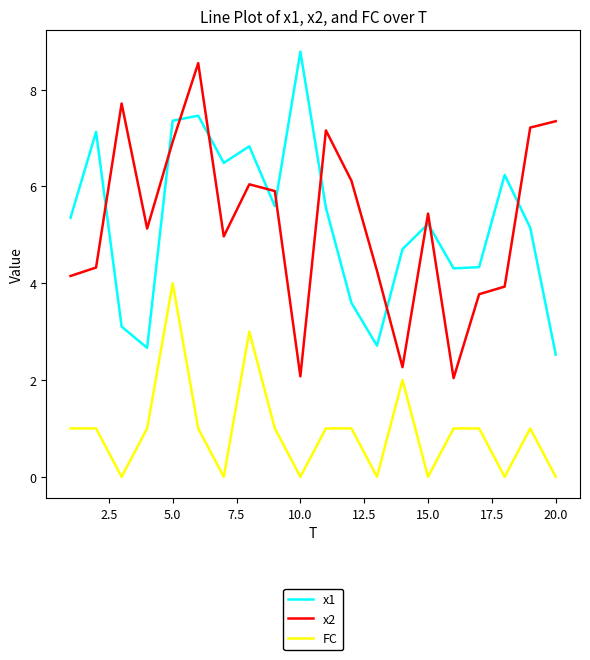

List the series in order of their peak value, highest first.

x1, x2, FC